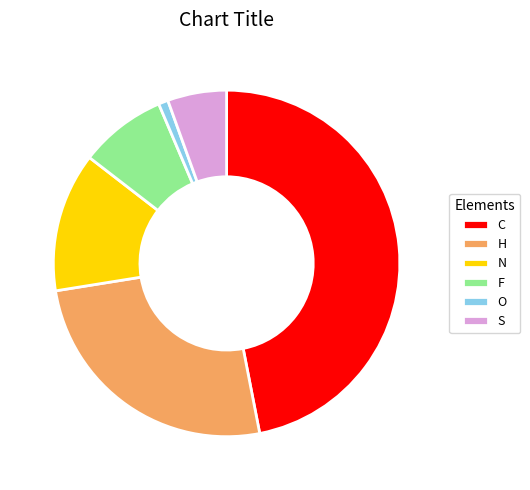

Between H and N, which is larger?

H